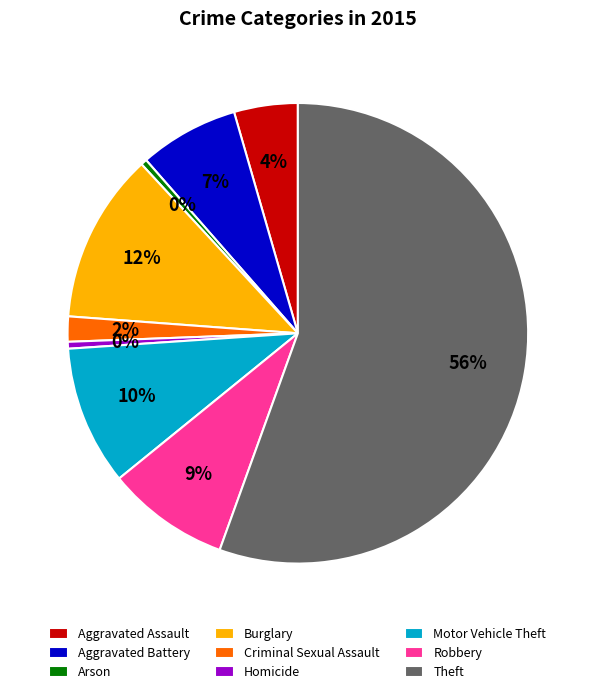

To the nearest percent, what is the difference between the Aggravated Assault and Homicide slice percentages?

4%